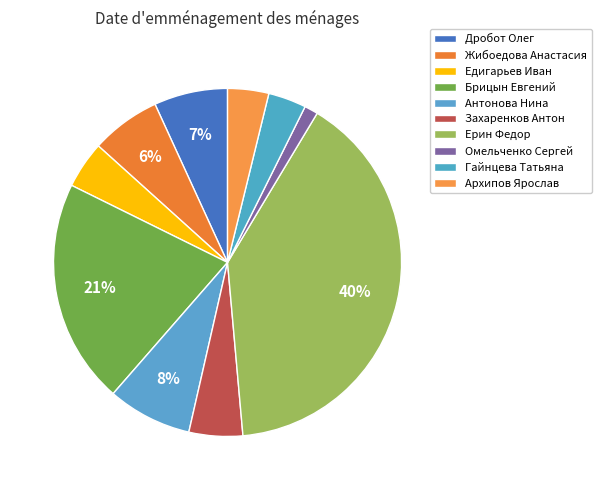

How many segments does this pie chart have?

10